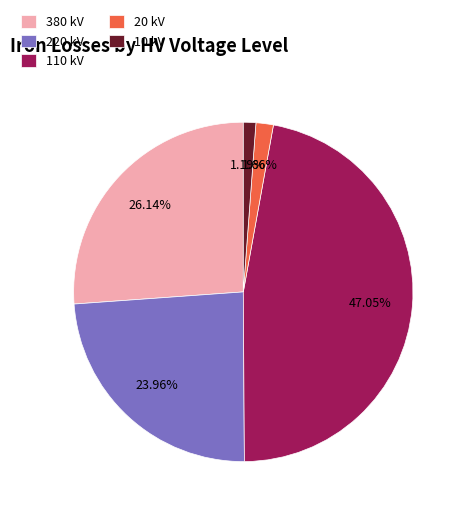

Do 110 kV and 10 kV together represent more than half of the pie?

No